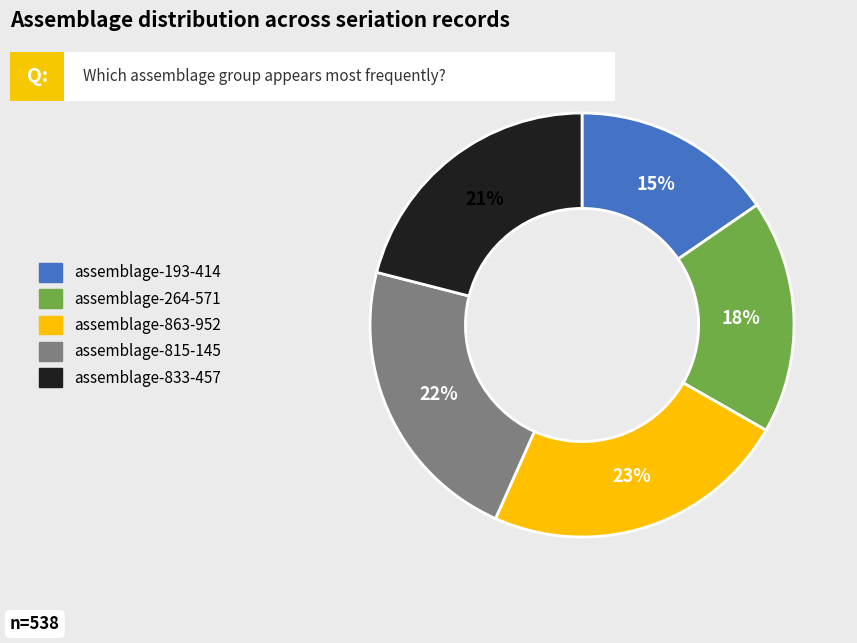

To the nearest percent, what is the difference between the assemblage-863-952 and assemblage-193-414 slice percentages?

8%